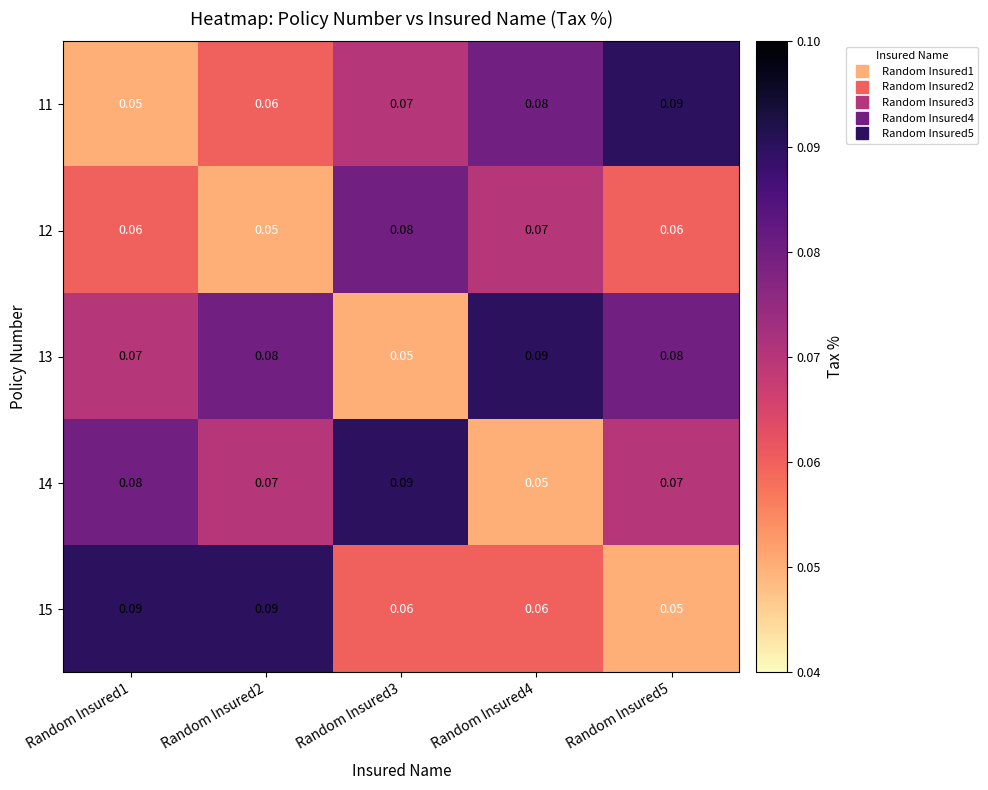

Is the value of 13 at Random Insured5 greater than the value of 15 at Random Insured1?

No